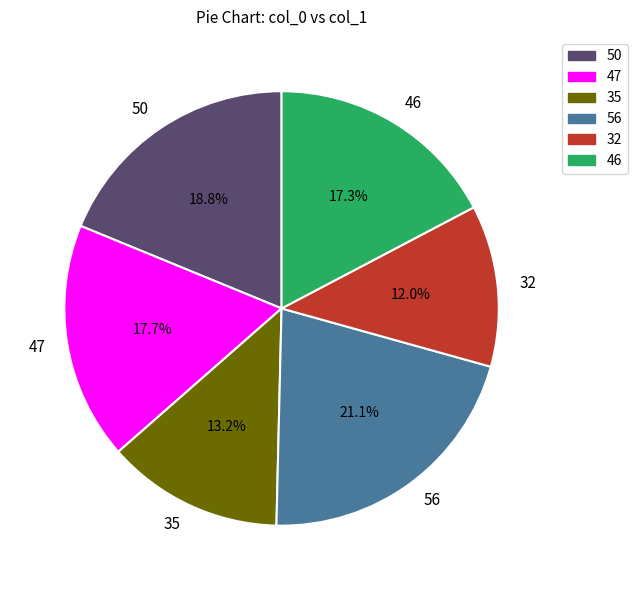

To the nearest percent, what portion does 56 represent?

21%